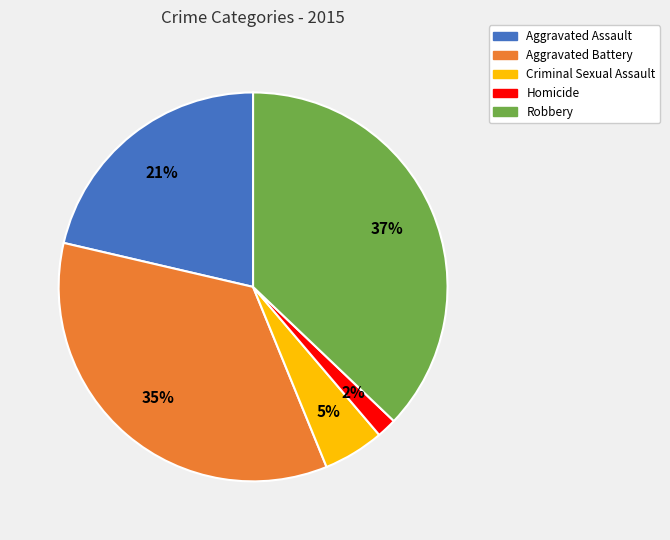

To the nearest percent, what portion does Aggravated Assault represent?

21%